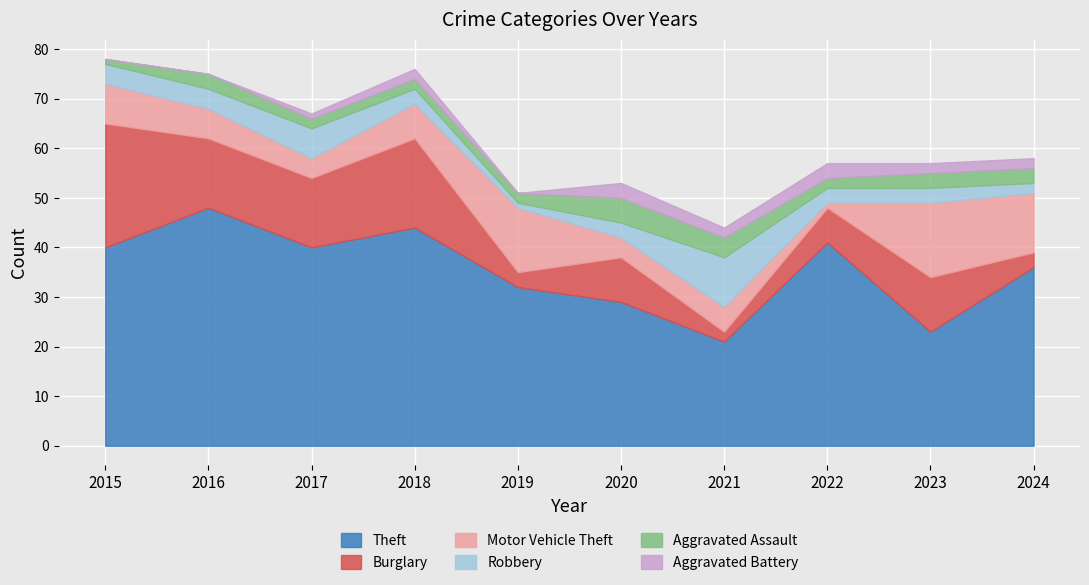

Reading left to right, what are all the values shown in this chart?

Theft: 40	48	40	44	32	29	21	41	23	36
Burglary: 25	14	14	18	3	9	2	7	11	3
Motor Vehicle Theft: 8	6	4	7	13	4	5	1	15	12
Robbery: 4	4	6	3	1	3	10	3	3	2
Aggravated Assault: 1	3	2	2	2	5	4	2	3	3
Aggravated Battery: 0	0	1	2	0	3	2	3	2	2